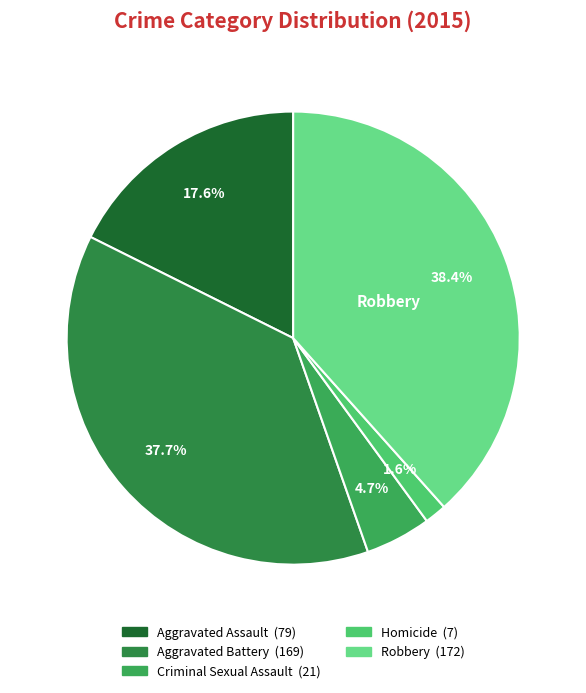

Does any single category account for the majority?

No